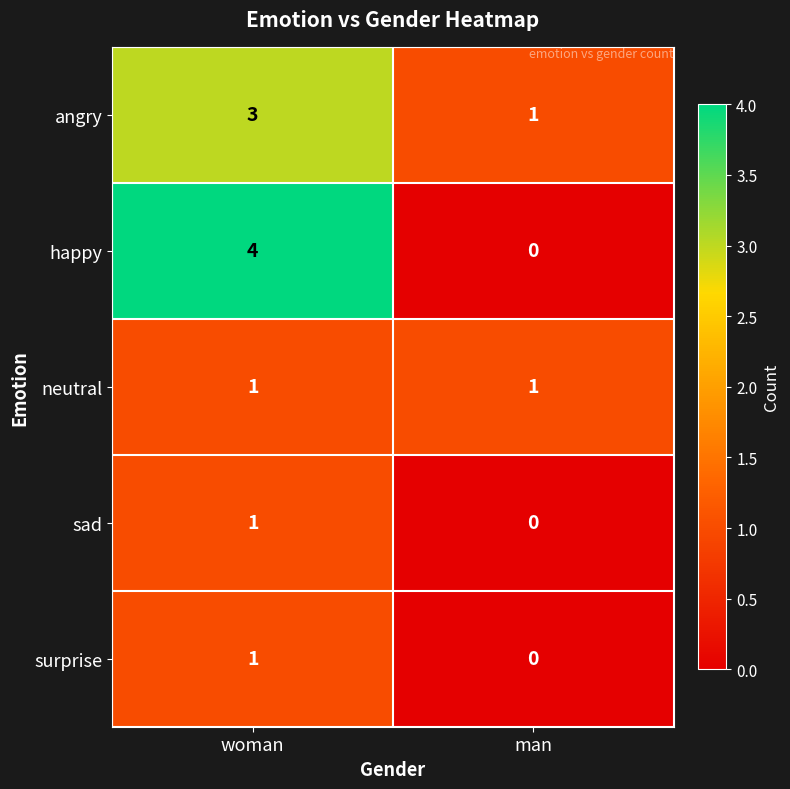

What is the sum of all happy values?

4